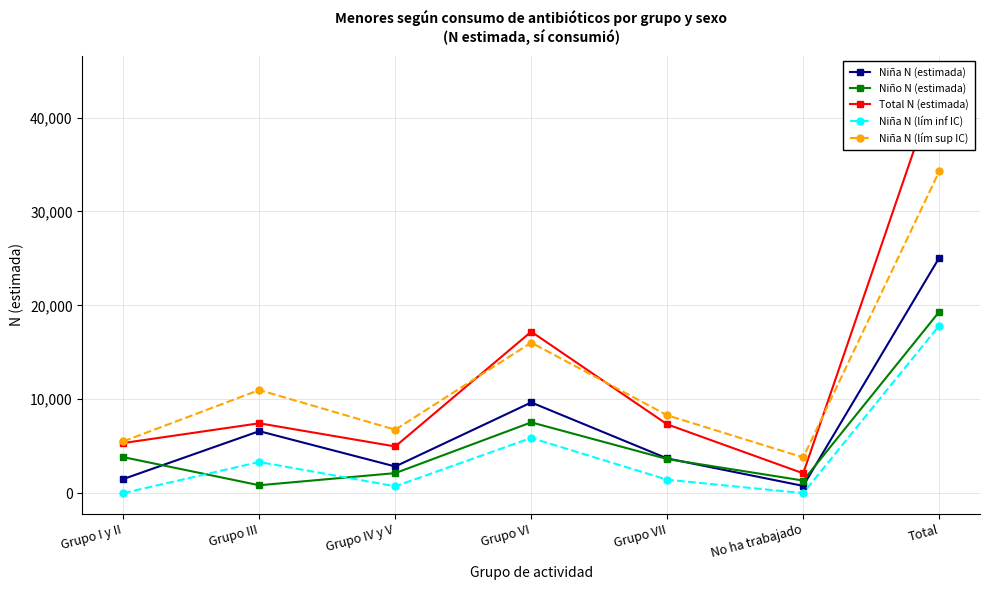

What is the maximum value for Total N (estimada)?

44376